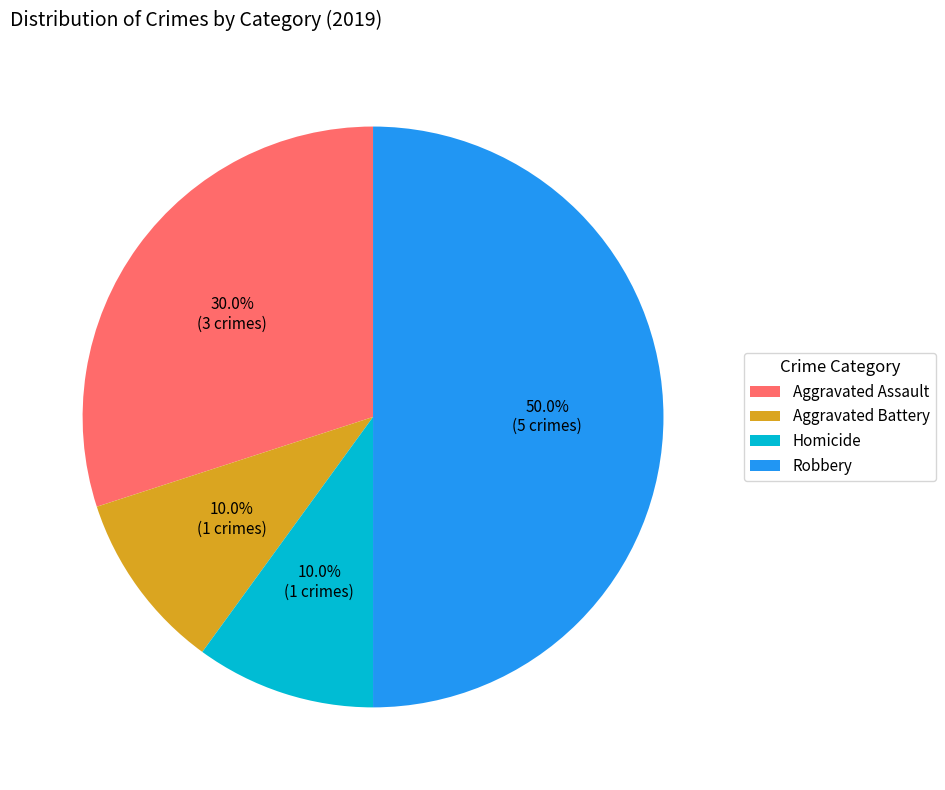

What is the ratio of the value at Robbery to the value at Homicide?

5.0